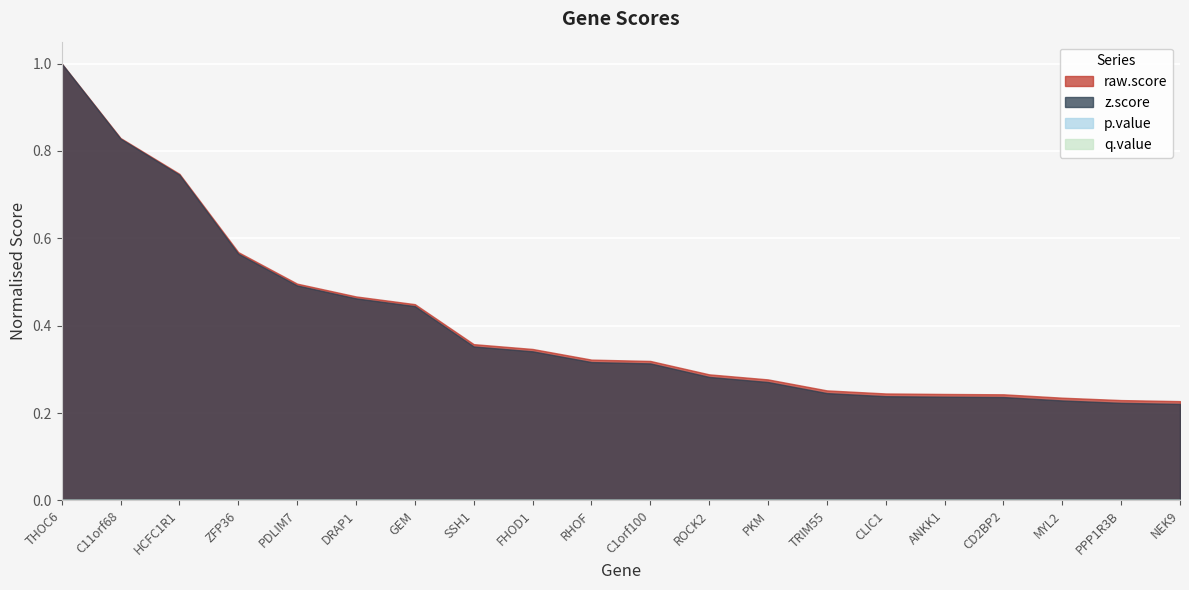

True or false: raw.score has more than 0 interior local peaks.

False